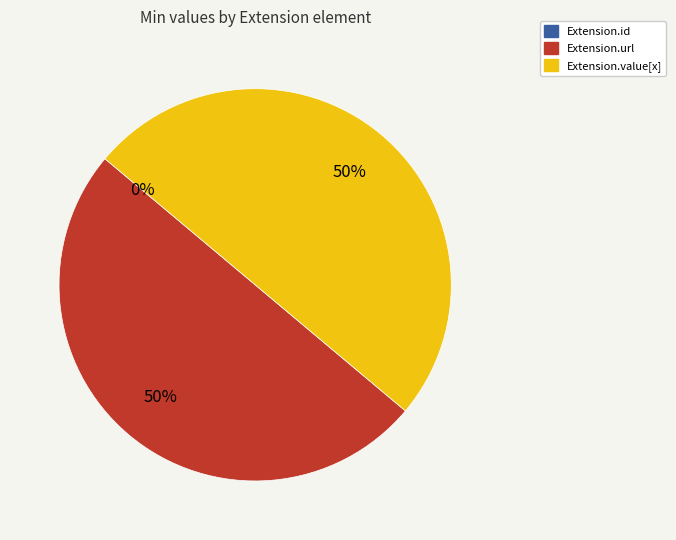

Which category has the biggest portion of the pie?

Extension.url